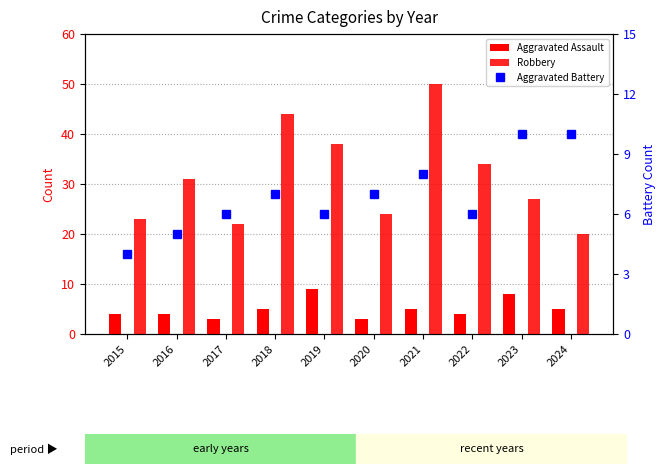

Reading right to left, list all the values displayed in this chart.

Aggravated Assault: 5	8	4	5	3	9	5	3	4	4
Robbery: 20	27	34	50	24	38	44	22	31	23
Aggravated Battery: 10	10	6	8	7	6	7	6	5	4